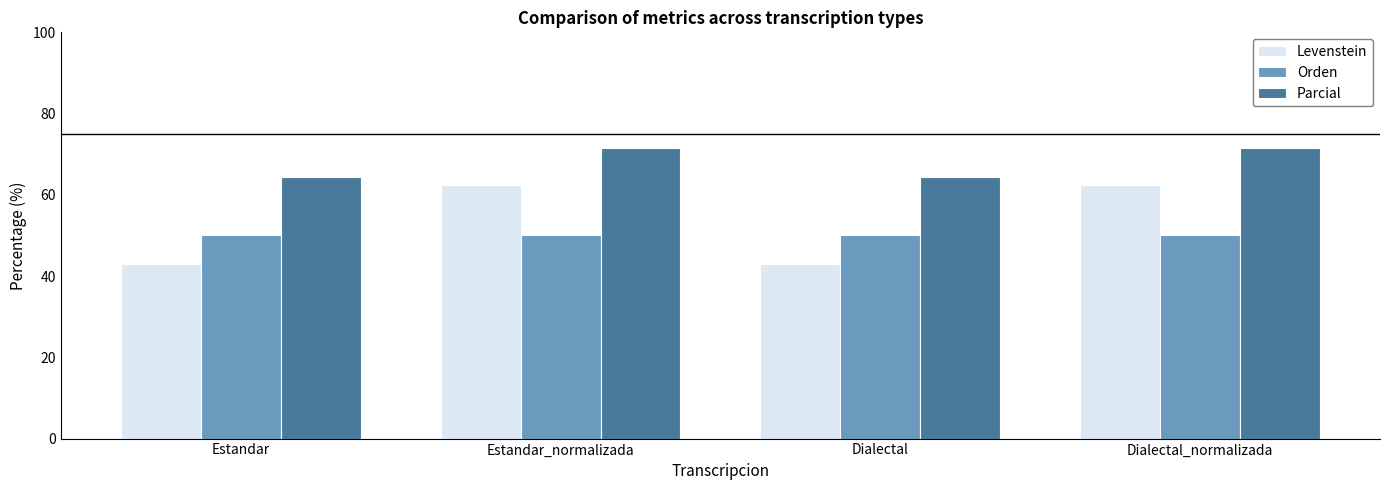

List the series in order of their overall mean, highest first.

Parcial, Levenstein, Orden